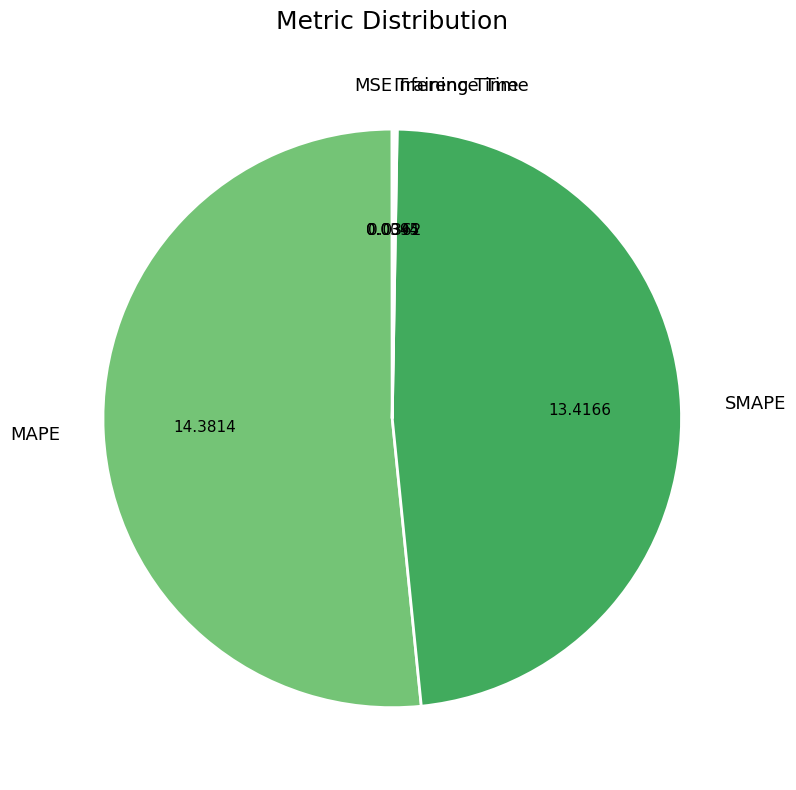

Is there any slice that represents more than half of the pie?

Yes